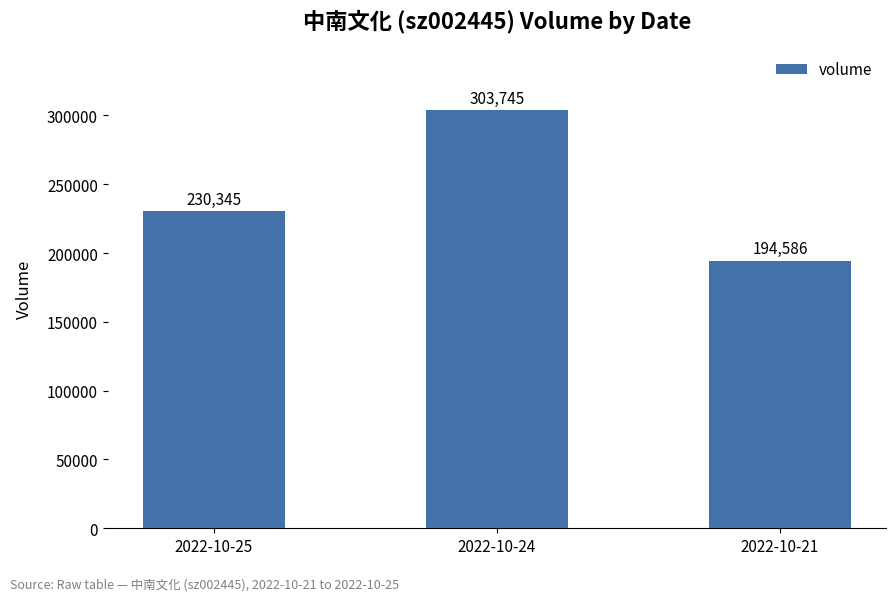

Are the bars horizontal?

No